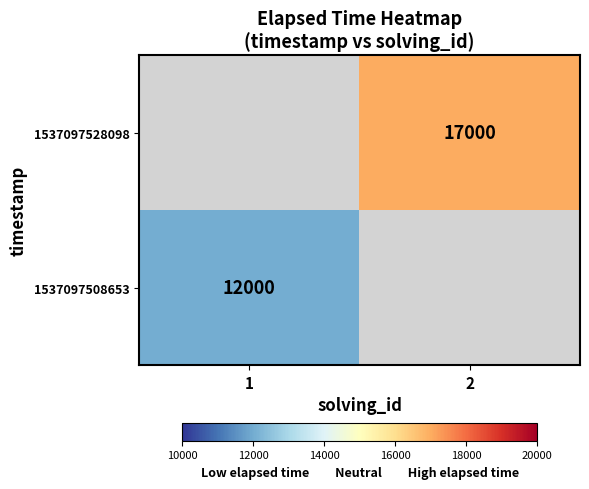

True or false: 1537097508653 has a value of 17978 at 1.

False